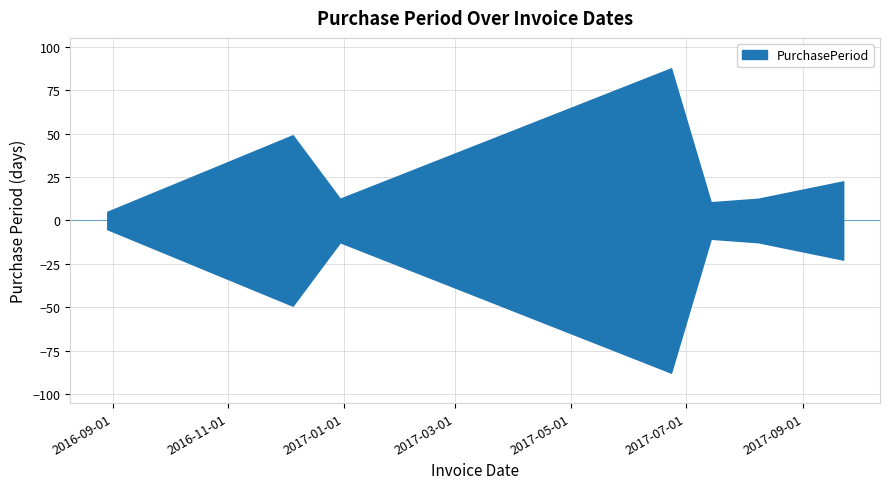

What is the change in value from 2016-12-30 to 2017-07-14?

-4